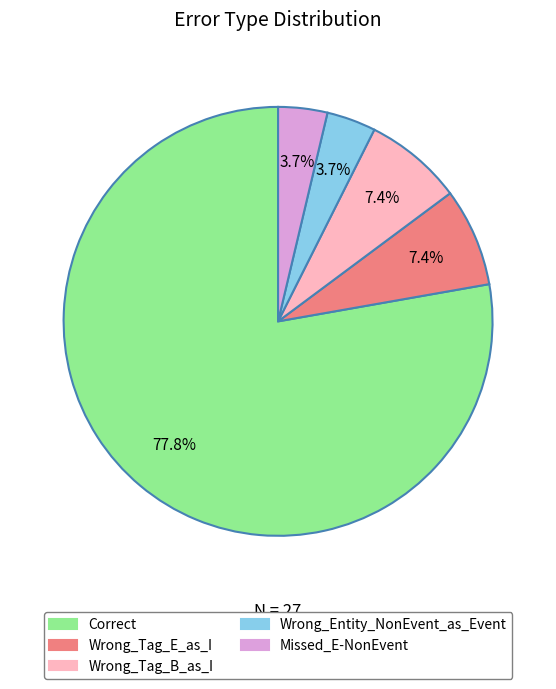

To the nearest percent, what percentage of the pie is Wrong_Entity_NonEvent_as_Event?

4%